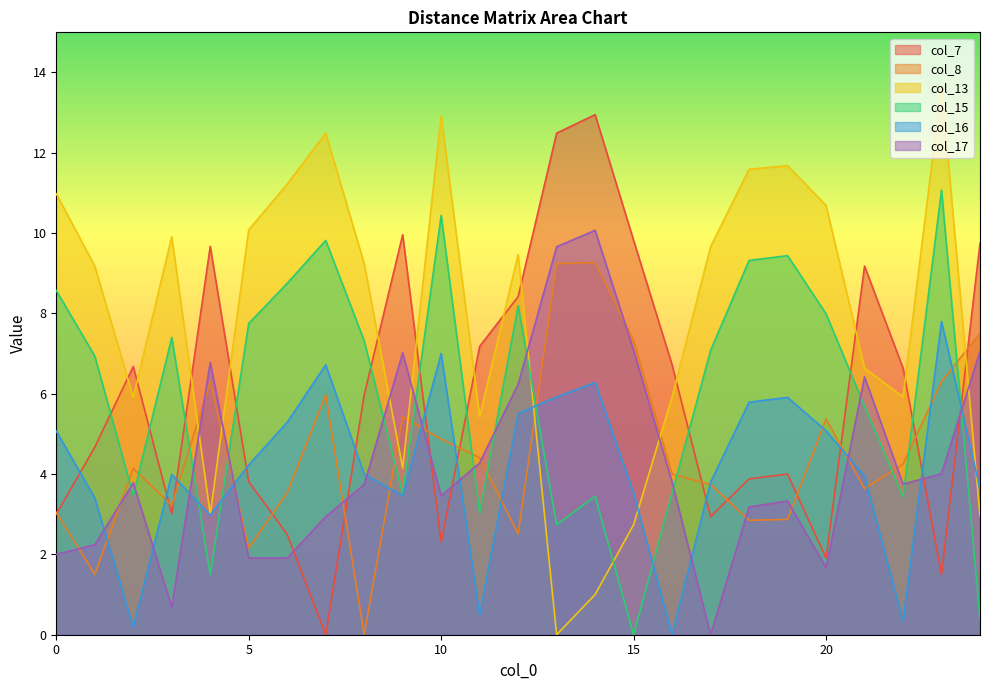

Where do col_13 and col_17 first cross each other?

3 and 4